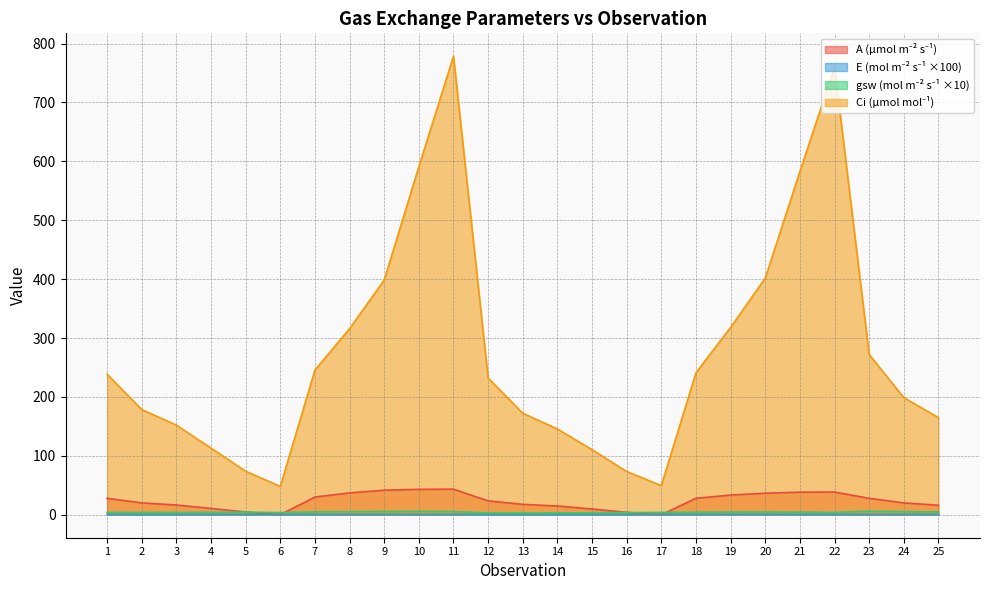

In Ci (µmol mol⁻¹), how many points are lower than both neighbors (excluding endpoints)?

2